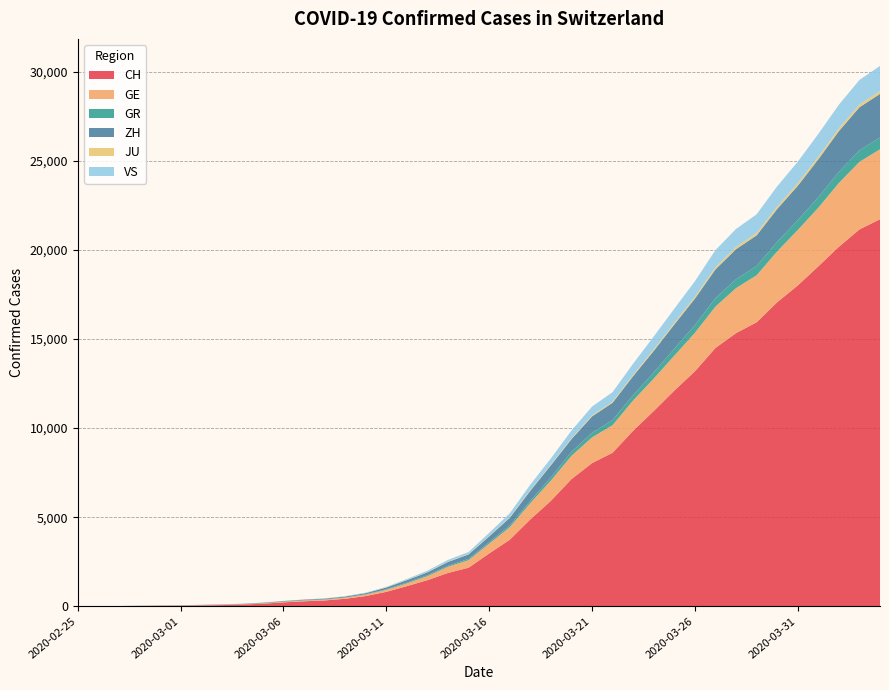

Reading left to right, extract all data points from this chart.

CH: 2020-02-25=0	2020-02-26=4	2020-02-27=8	2020-02-28=19	2020-02-29=29	2020-03-01=35	2020-03-02=49	2020-03-03=68	2020-03-04=96	2020-03-05=143	2020-03-06=218	2020-03-07=279	2020-03-08=327	2020-03-09=420	2020-03-10=574	2020-03-11=809	2020-03-12=1130	2020-03-13=1467	2020-03-14=1872	2020-03-15=2165	2020-03-16=2965	2020-03-17=3734	2020-03-18=4877	2020-03-19=5917	2020-03-20=7138	2020-03-21=8035	2020-03-22=8618	2020-03-23=9854	2020-03-24=10961	2020-03-25=12108	2020-03-26=13188	2020-03-27=14501	2020-03-28=15334	2020-03-29=15941	2020-03-30=17065	2020-03-31=18010	2020-04-01=19082	2020-04-02=20180	2020-04-03=21154	2020-04-04=21728
GE: 2020-02-25=0	2020-02-26=1	2020-02-27=1	2020-02-28=4	2020-02-29=8	2020-03-01=9	2020-03-02=10	2020-03-03=13	2020-03-04=15	2020-03-05=20	2020-03-06=29	2020-03-07=42	2020-03-08=44	2020-03-09=59	2020-03-10=79	2020-03-11=112	2020-03-12=153	2020-03-13=224	2020-03-14=343	2020-03-15=425	2020-03-16=549	2020-03-17=701	2020-03-18=911	2020-03-19=1139	2020-03-20=1307	2020-03-21=1445	2020-03-22=1549	2020-03-23=1703	2020-03-24=1820	2020-03-25=1960	2020-03-26=2161	2020-03-27=2322	2020-03-28=2527	2020-03-29=2638	2020-03-30=2855	2020-03-31=3109	2020-04-01=3289	2020-04-02=3582	2020-04-03=3793	2020-04-04=3928
GR: 2020-02-25=0	2020-02-26=2	2020-02-27=2	2020-02-28=6	2020-02-29=6	2020-03-01=6	2020-03-02=9	2020-03-03=9	2020-03-04=12	2020-03-05=14	2020-03-06=16	2020-03-07=17	2020-03-08=18	2020-03-09=18	2020-03-10=22	2020-03-11=31	2020-03-12=43	2020-03-13=53	2020-03-14=56	2020-03-15=71	2020-03-16=84	2020-03-17=101	2020-03-18=128	2020-03-19=182	2020-03-20=226	2020-03-21=258	2020-03-22=284	2020-03-23=300	2020-03-24=343	2020-03-25=393	2020-03-26=433	2020-03-27=474	2020-03-28=495	2020-03-29=519	2020-03-30=535	2020-03-31=547	2020-04-01=592	2020-04-02=622	2020-04-03=649	2020-04-04=657
ZH: 2020-02-25=0	2020-02-26=0	2020-02-27=2	2020-02-28=2	2020-02-29=6	2020-03-01=7	2020-03-02=10	2020-03-03=13	2020-03-04=15	2020-03-05=23	2020-03-06=29	2020-03-07=34	2020-03-08=40	2020-03-09=49	2020-03-10=62	2020-03-11=101	2020-03-12=140	2020-03-13=163	2020-03-14=218	2020-03-15=250	2020-03-16=326	2020-03-17=429	2020-03-18=568	2020-03-19=679	2020-03-20=711	2020-03-21=919	2020-03-22=978	2020-03-23=1067	2020-03-24=1213	2020-03-25=1357	2020-03-26=1489	2020-03-27=1616	2020-03-28=1690	2020-03-29=1722	2020-03-30=1848	2020-03-31=1936	2020-04-01=2125	2020-04-02=2289	2020-04-03=2417	2020-04-04=2450
JU: 2020-02-25=0	2020-02-26=0	2020-02-27=1	2020-02-28=1	2020-02-29=1	2020-03-01=1	2020-03-02=1	2020-03-03=2	2020-03-04=2	2020-03-05=4	2020-03-06=4	2020-03-07=5	2020-03-08=5	2020-03-09=7	2020-03-10=7	2020-03-11=7	2020-03-12=12	2020-03-13=17	2020-03-14=18	2020-03-15=19	2020-03-16=25	2020-03-17=29	2020-03-18=32	2020-03-19=36	2020-03-20=44	2020-03-21=54	2020-03-22=61	2020-03-23=69	2020-03-24=82	2020-03-25=92	2020-03-26=100	2020-03-27=114	2020-03-28=119	2020-03-29=127	2020-03-30=128	2020-03-31=140	2020-04-01=145	2020-04-02=149	2020-04-03=149	2020-04-04=154
VS: 2020-02-25=0	2020-02-26=0	2020-02-27=0	2020-02-28=1	2020-02-29=1	2020-03-01=2	2020-03-02=3	2020-03-03=3	2020-03-04=4	2020-03-05=5	2020-03-06=6	2020-03-07=7	2020-03-08=12	2020-03-09=17	2020-03-10=22	2020-03-11=30	2020-03-12=53	2020-03-13=76	2020-03-14=98	2020-03-15=115	2020-03-16=172	2020-03-17=225	2020-03-18=312	2020-03-19=349	2020-03-20=436	2020-03-21=498	2020-03-22=535	2020-03-23=628	2020-03-24=728	2020-03-25=793	2020-03-26=874	2020-03-27=968	2020-03-28=1017	2020-03-29=1055	2020-03-30=1144	2020-03-31=1211	2020-04-01=1282	2020-04-02=1334	2020-04-03=1385	2020-04-04=1418